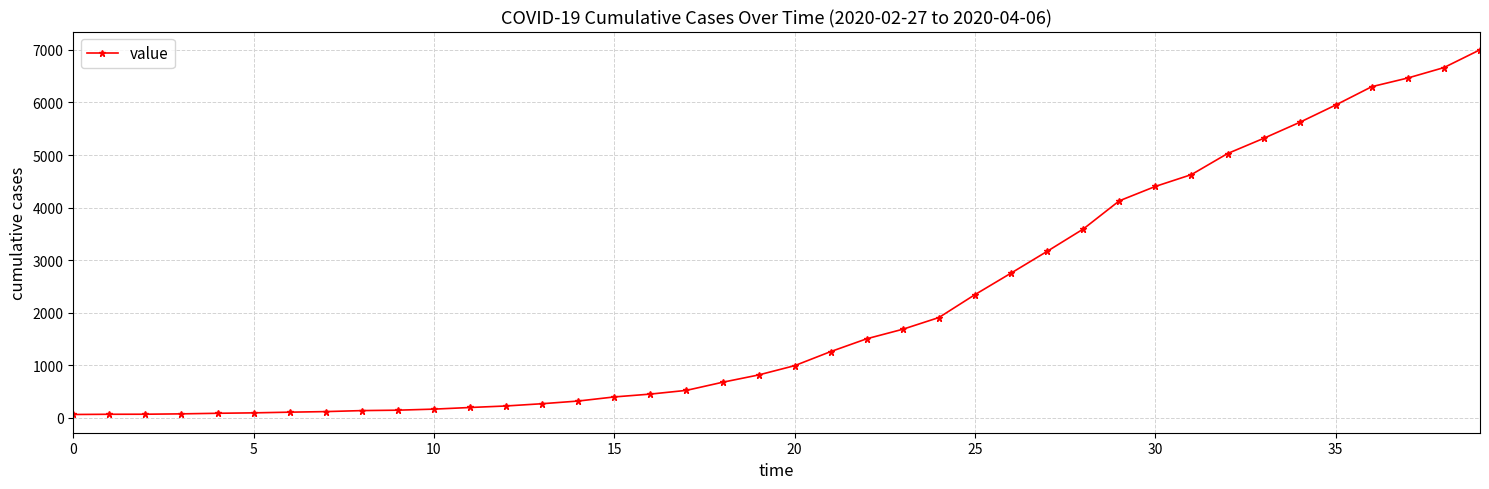

What is the greatest value displayed?

7003